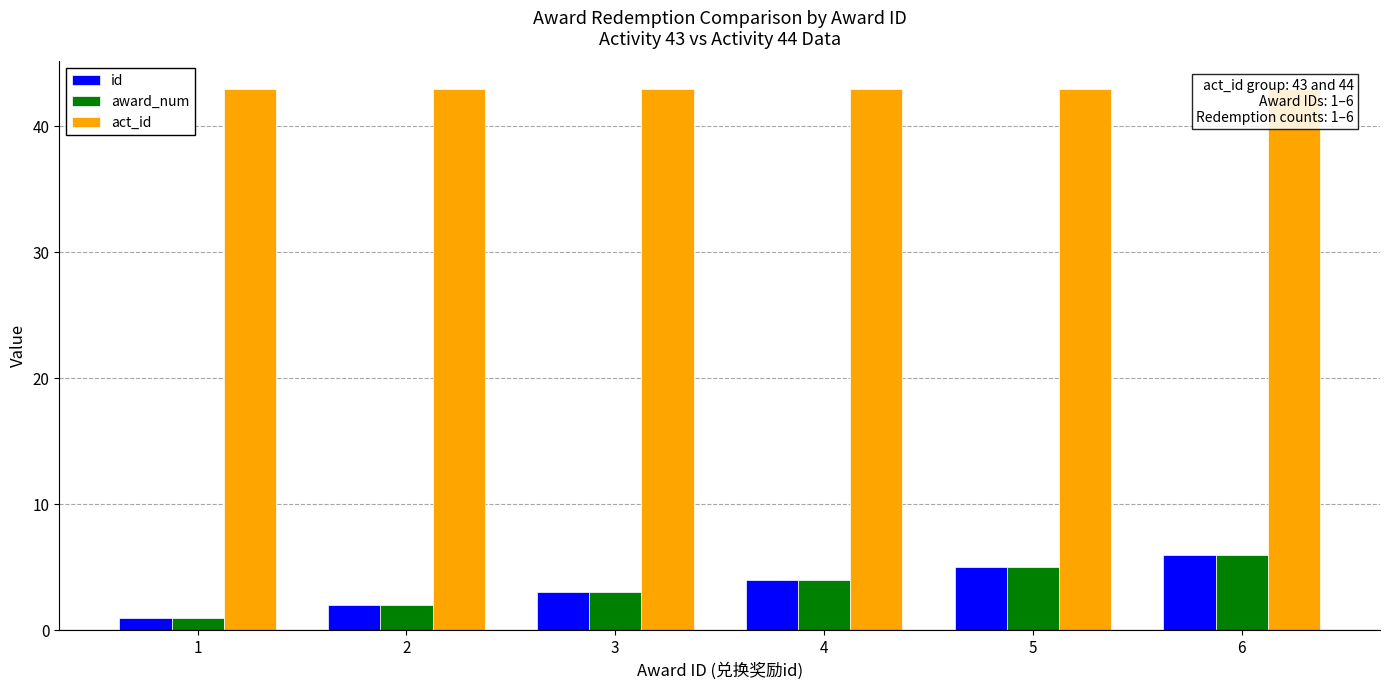

Are the bars grouped side by side (vs. stacked)?

Yes